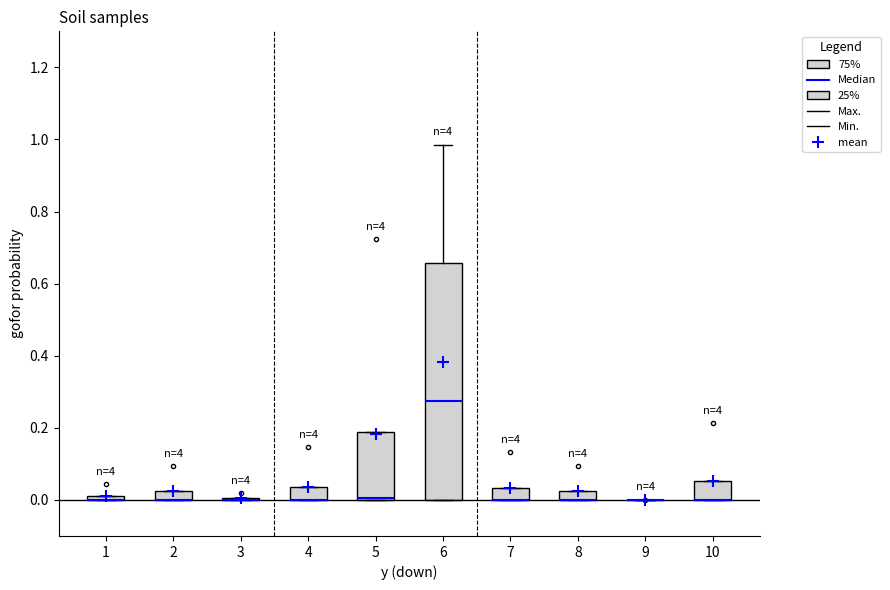

Which box is the tallest, from its lower edge to its upper edge?

6